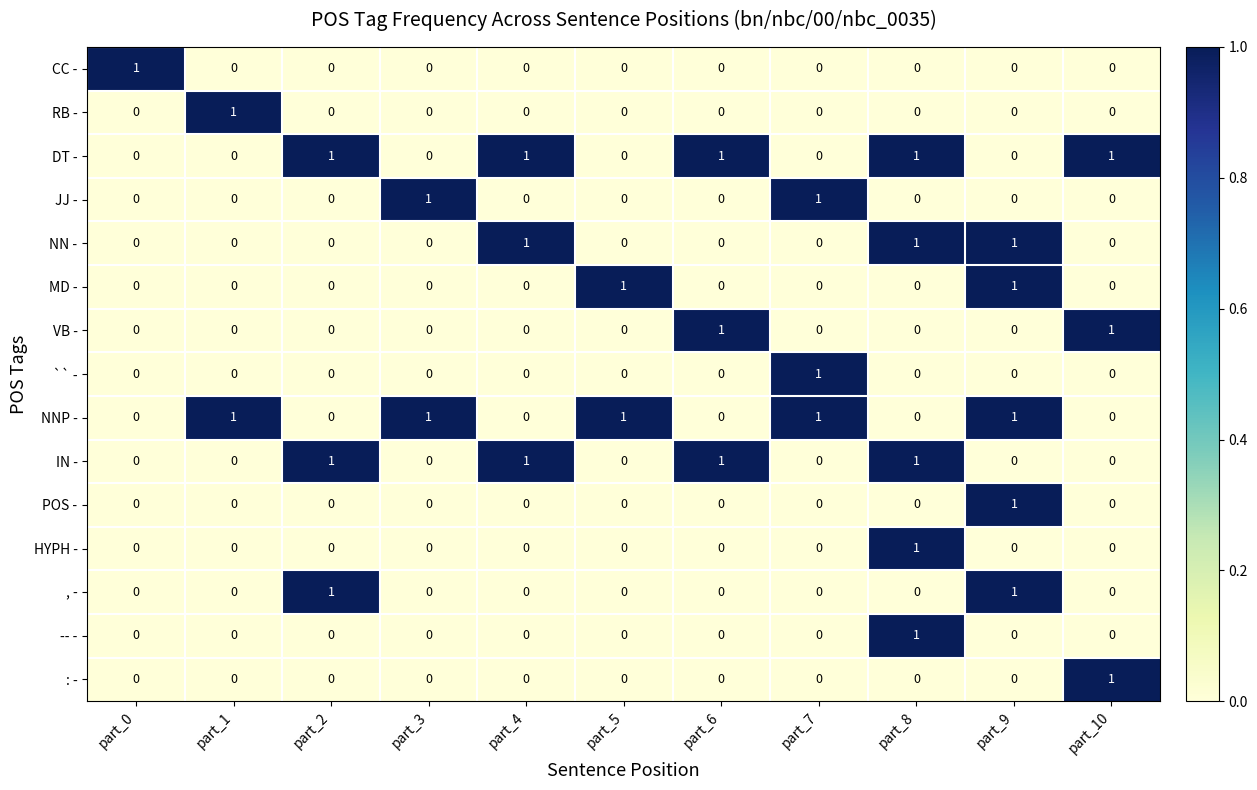

How many series are shown in this chart?

15